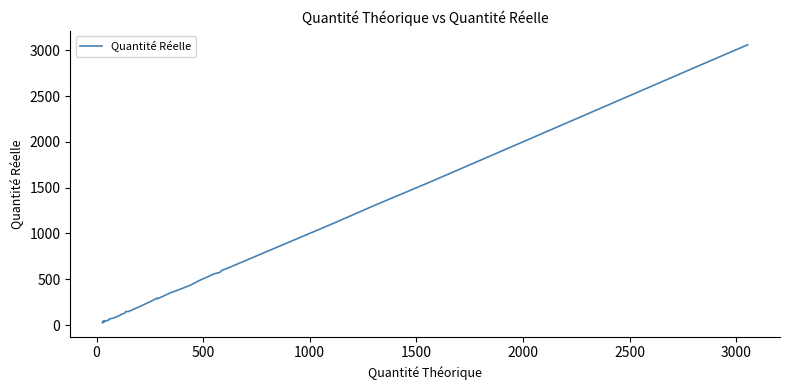

What is the average value?

469